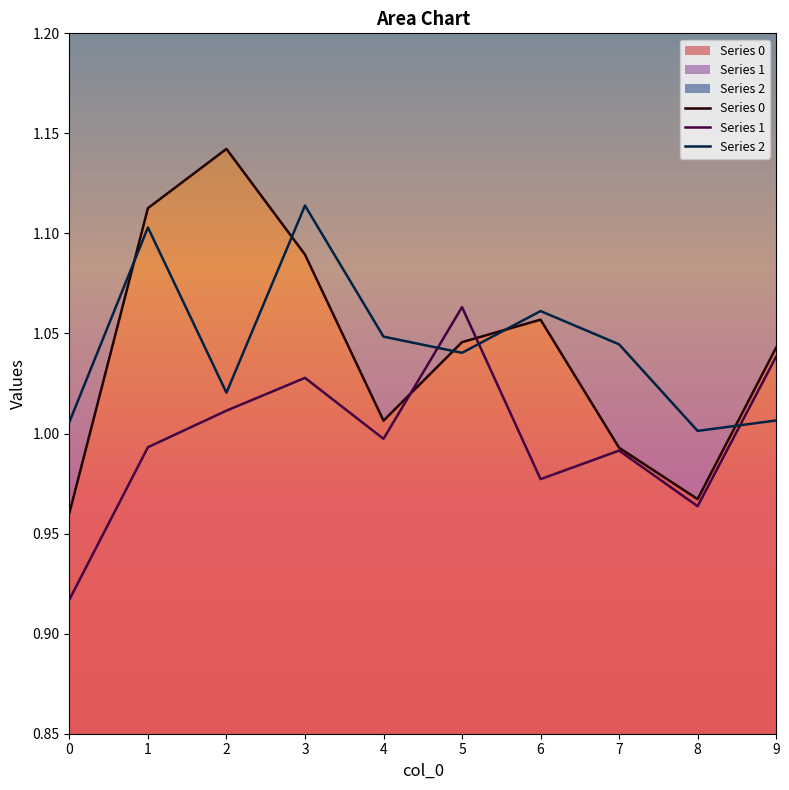

Is the value of 1 at 3 greater than the value of 2 at 5?

No